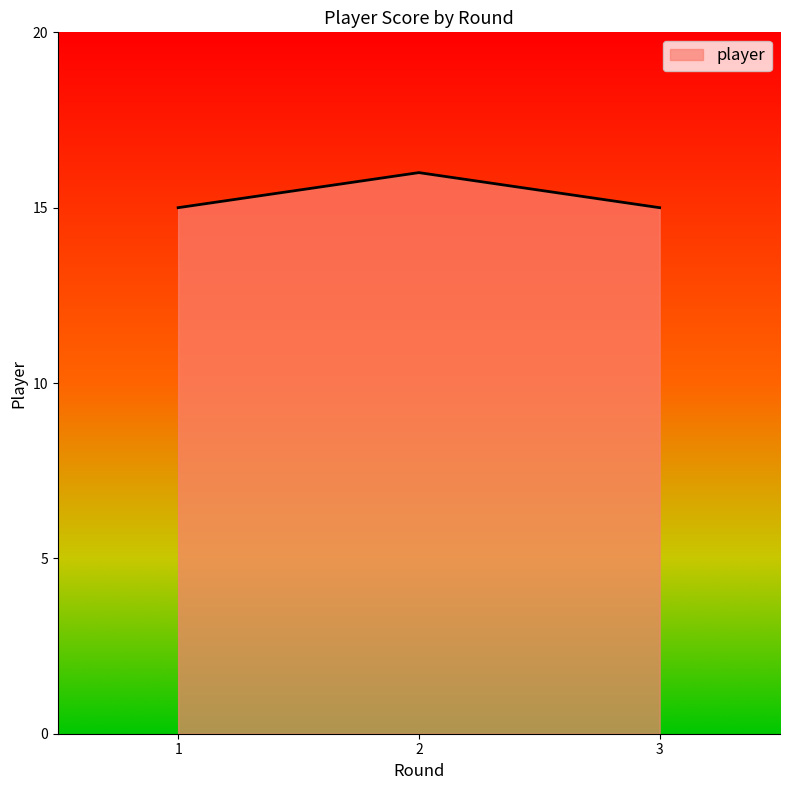

Reading left to right, transcribe all the data shown in this chart.

15	16	15